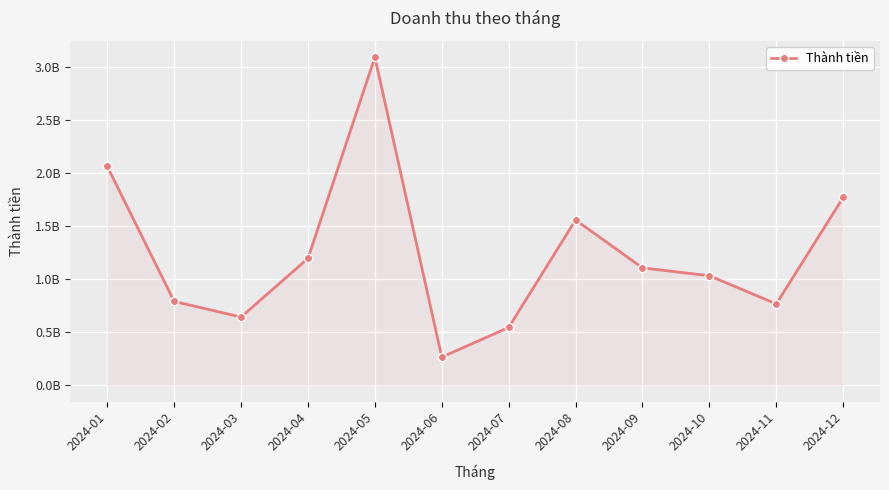

What is the ratio of the value at 2024-03 to the value at 2024-08?

0.4